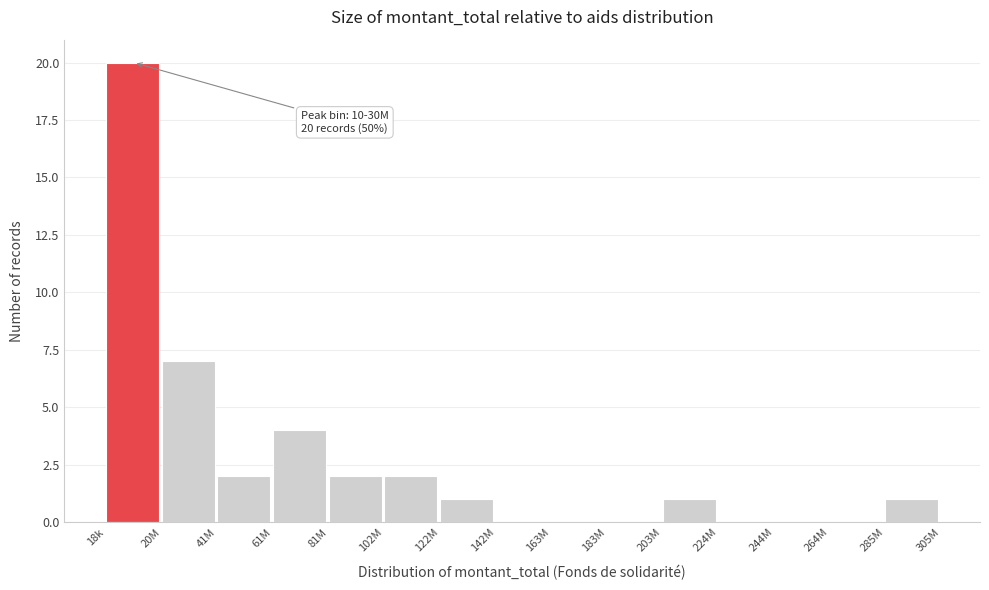

Reading right to left, list all the values displayed in this chart.

285M=1	264M=0	244M=0	224M=0	203M=1	183M=0	163M=0	142M=0	122M=1	102M=2	81M=2	61M=4	41M=2	20M=7	18k=20